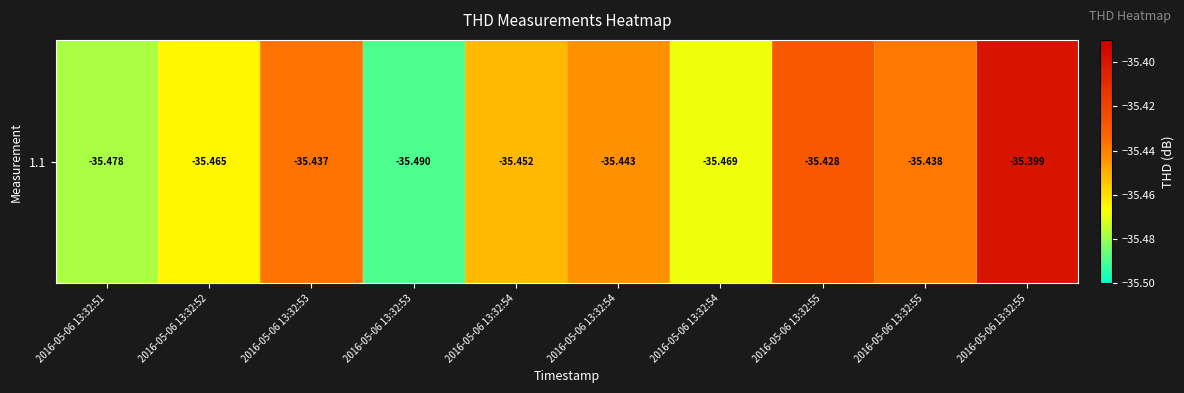

Which has a higher value, 2016-05-06 13:32:54 or 2016-05-06 13:32:54?

2016-05-06 13:32:54